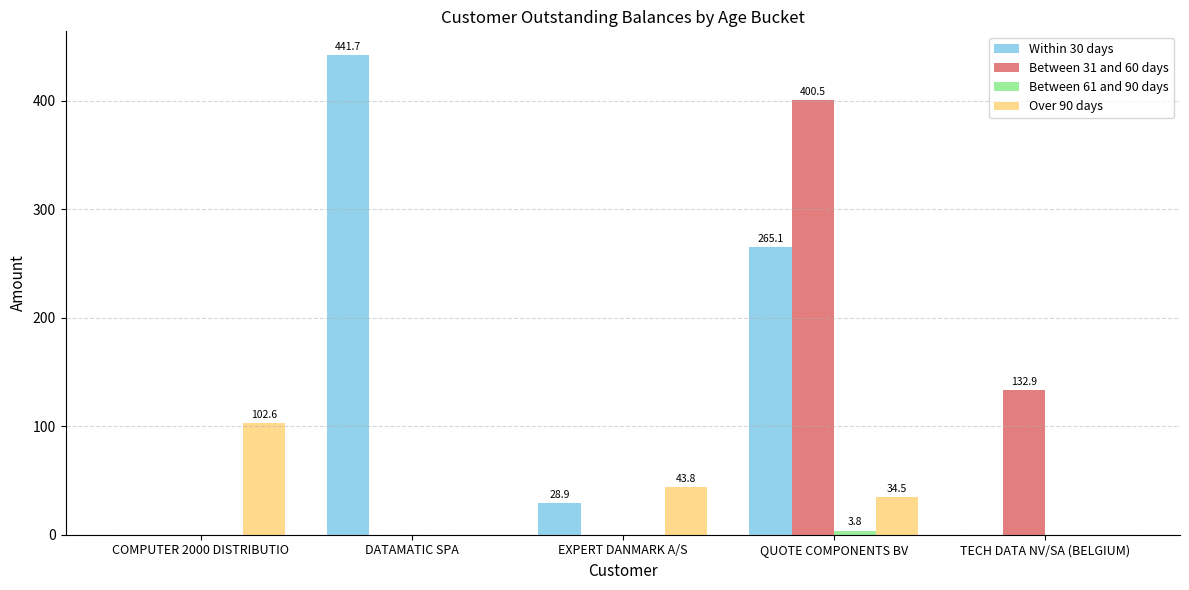

What is the approximate value of Over 90 days at COMPUTER 2000 DISTRIBUTIO?

102.6